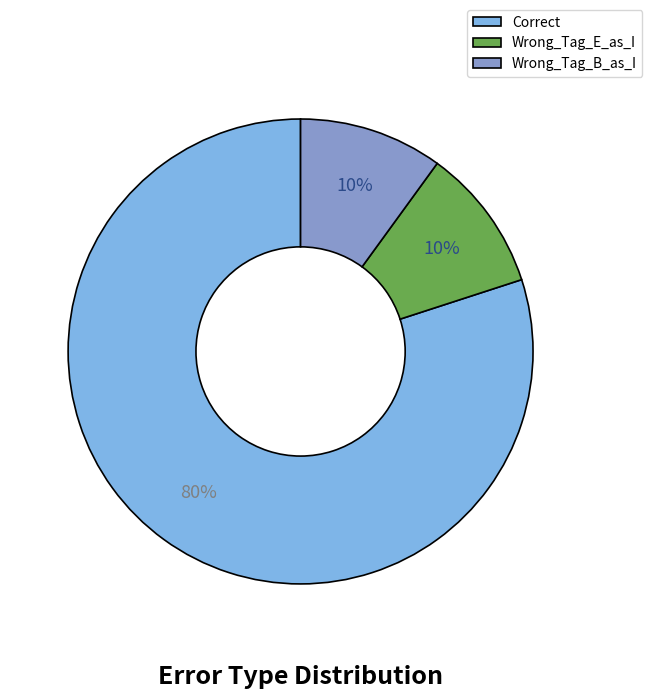

Does Correct account for over 50% of the chart?

Yes